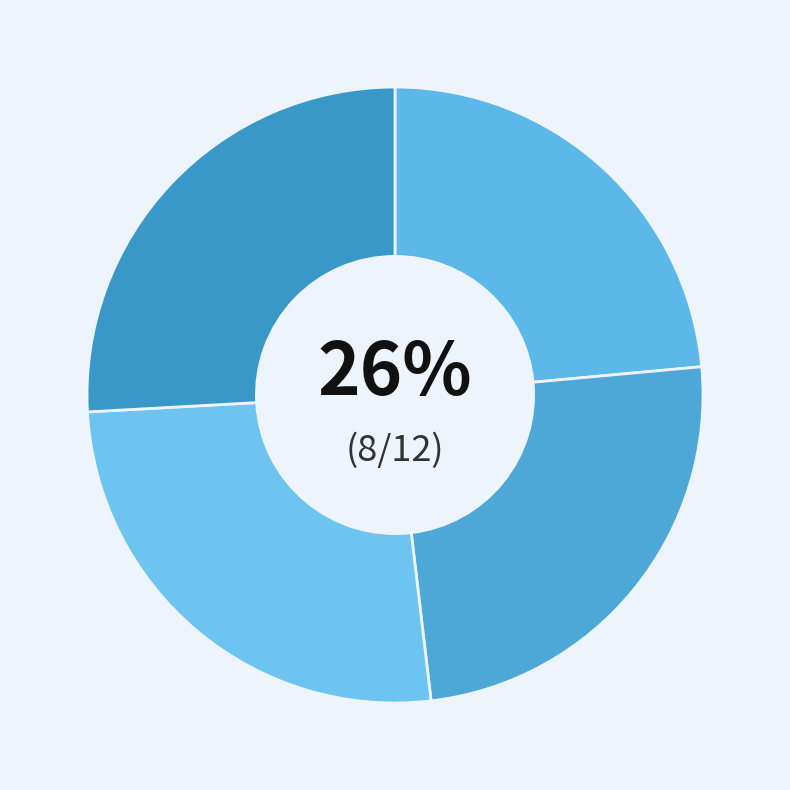

To the nearest percent, what is the average slice percentage?

25%